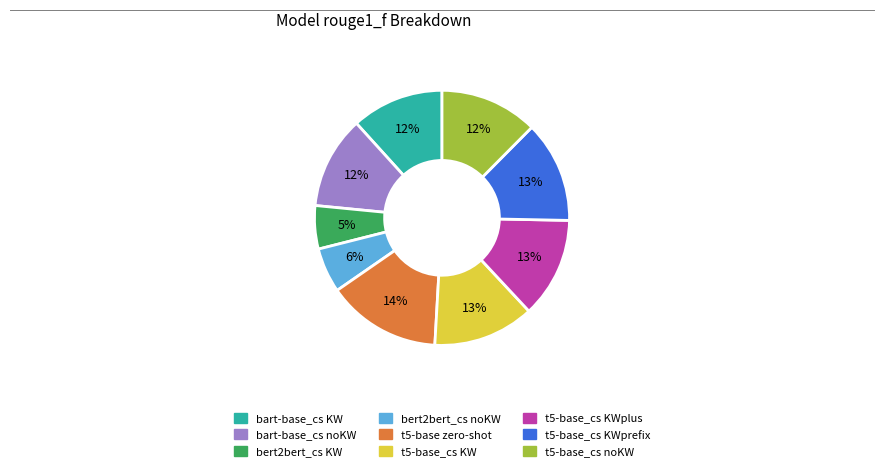

To the nearest percent, what is the difference between the largest and smallest slice percentages?

9%